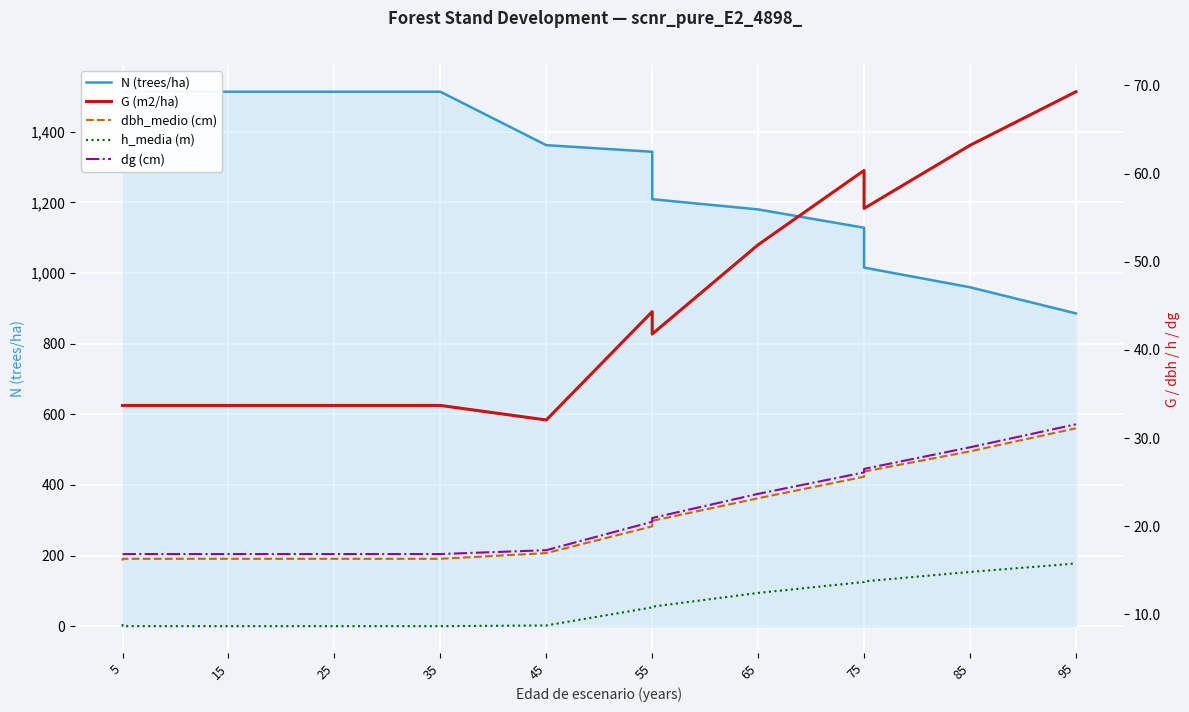

Which series has the largest range (max minus min)?

N (trees/ha)